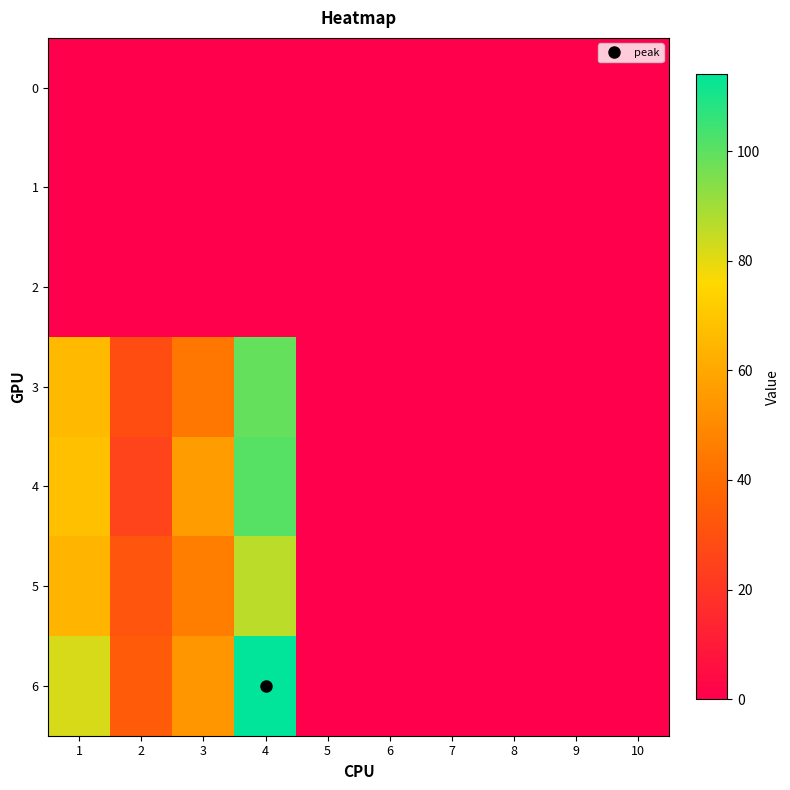

How many categories are shown in the chart?

10